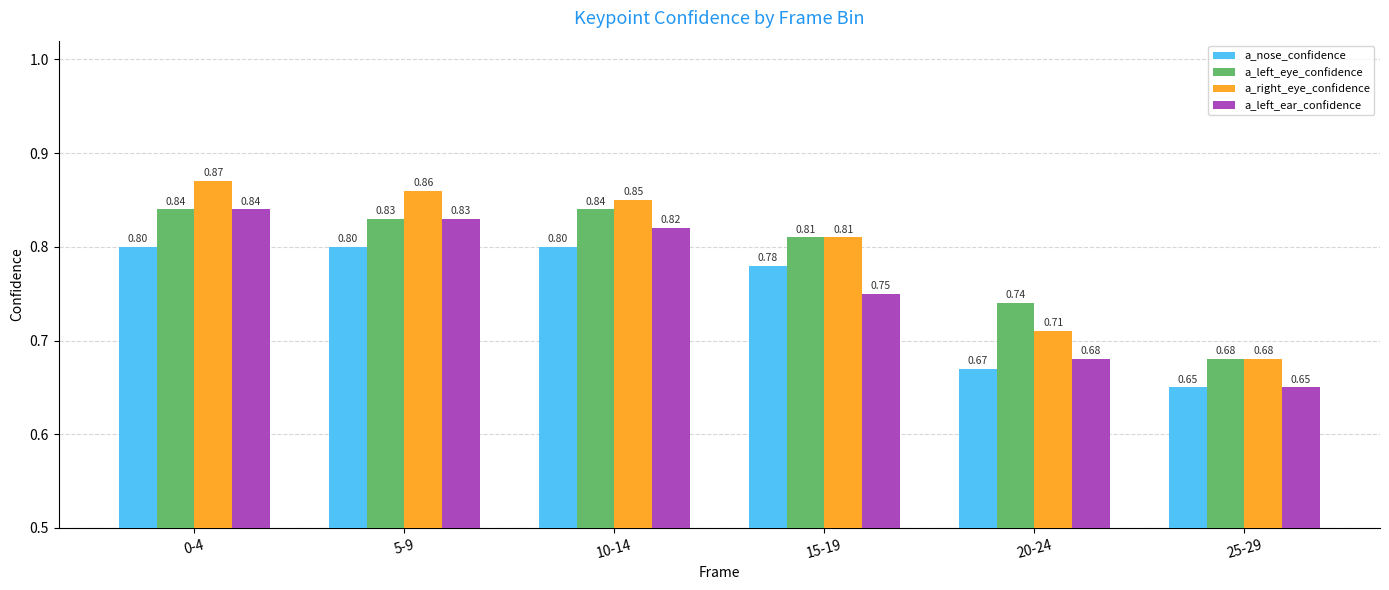

Count the a_nose_confidence values in the range 0 to 1.

6